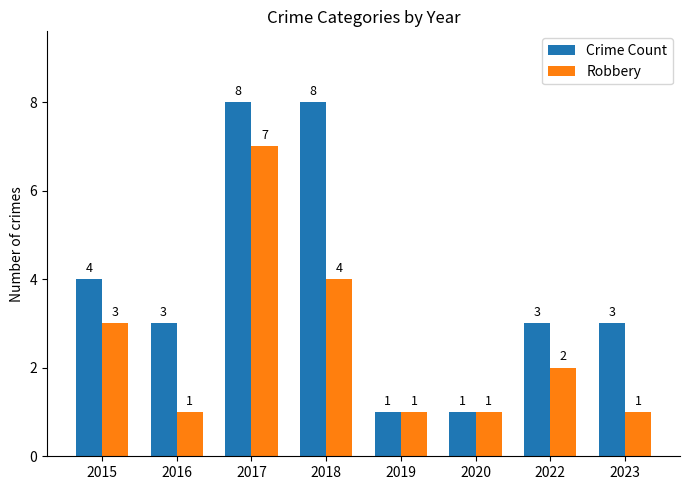

What is the value of the Crime Count bar at the 2nd from the left?

3